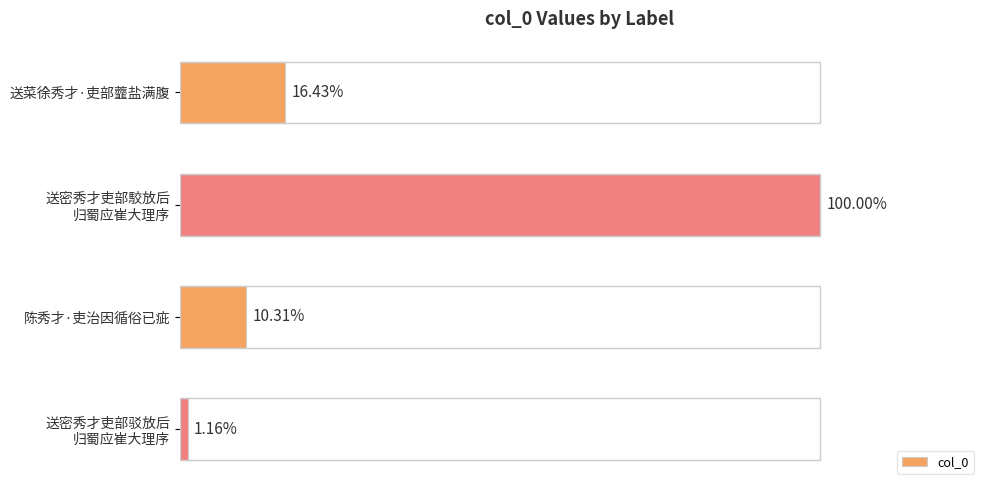

How many data points does each series have?

4